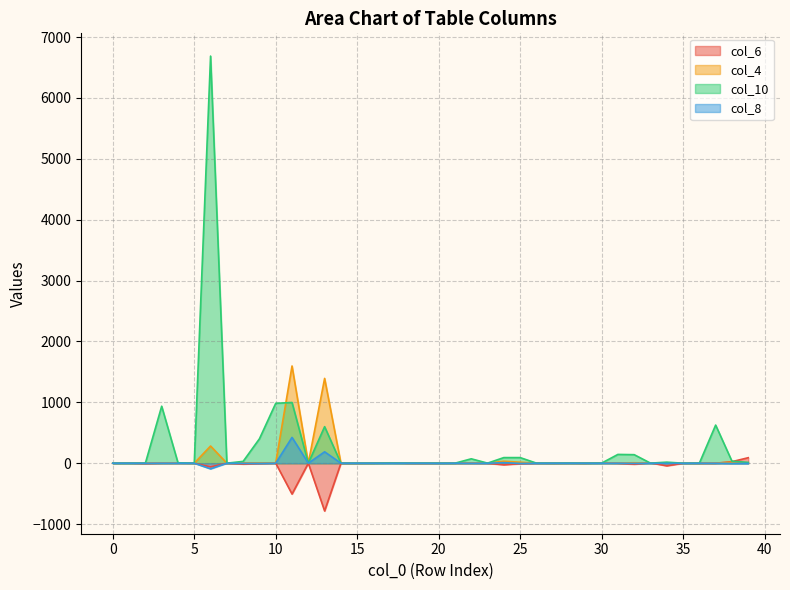

Where is the first local maximum for col_4?

4